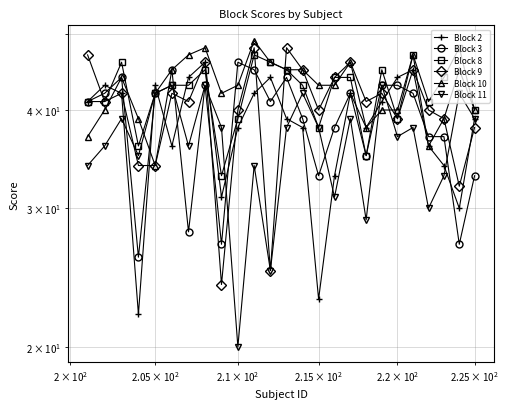

How many data points in Block 8 are less than 43?

11